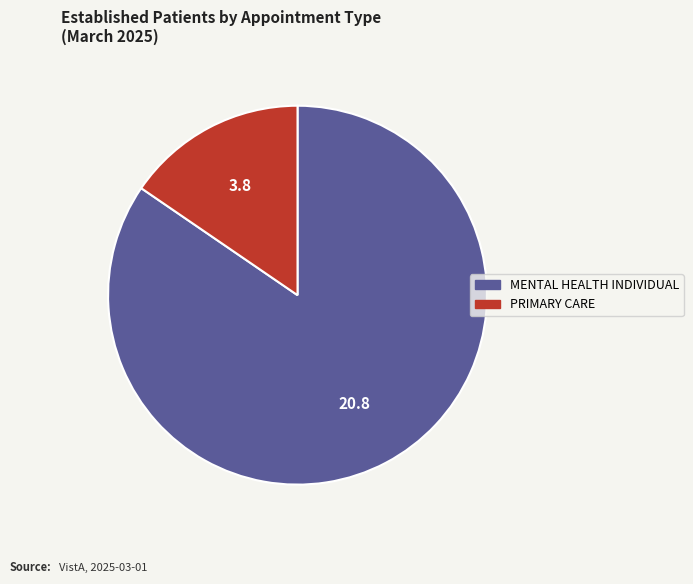

Rank the categories by value from highest to lowest.

MENTAL HEALTH INDIVIDUAL, PRIMARY CARE